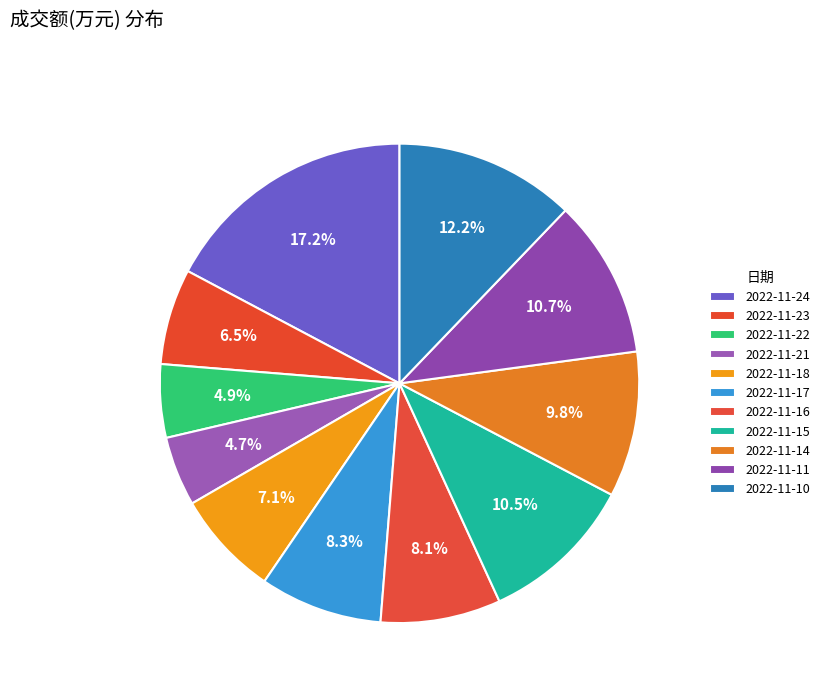

Is 2022-11-14 the majority of the pie?

No